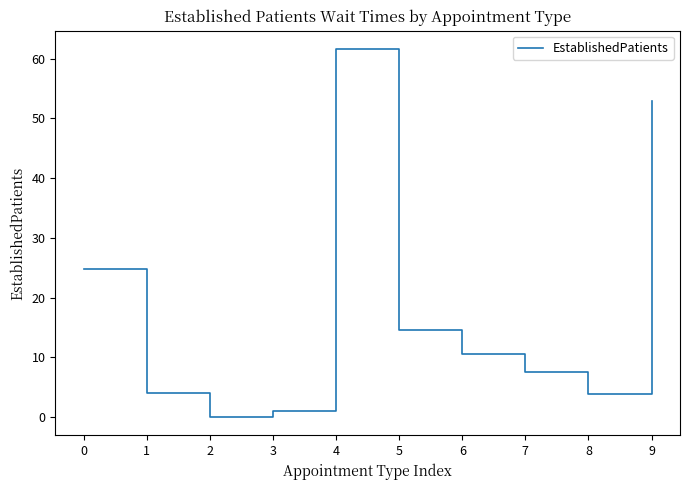

What is the difference between the second highest and second lowest values?

51.9